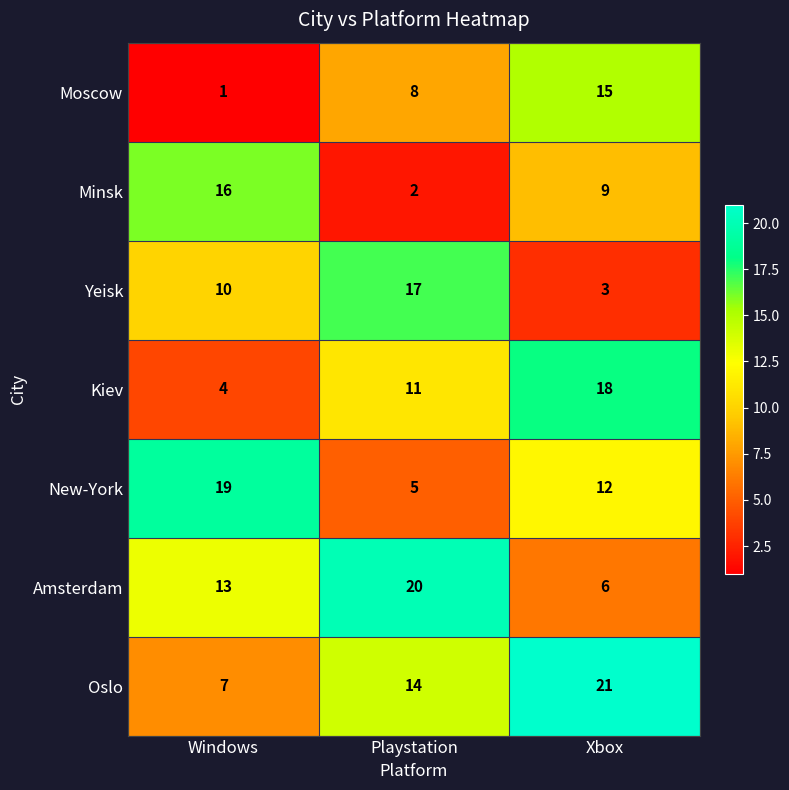

What is the difference between the Moscow values at Playstation and Windows?

7